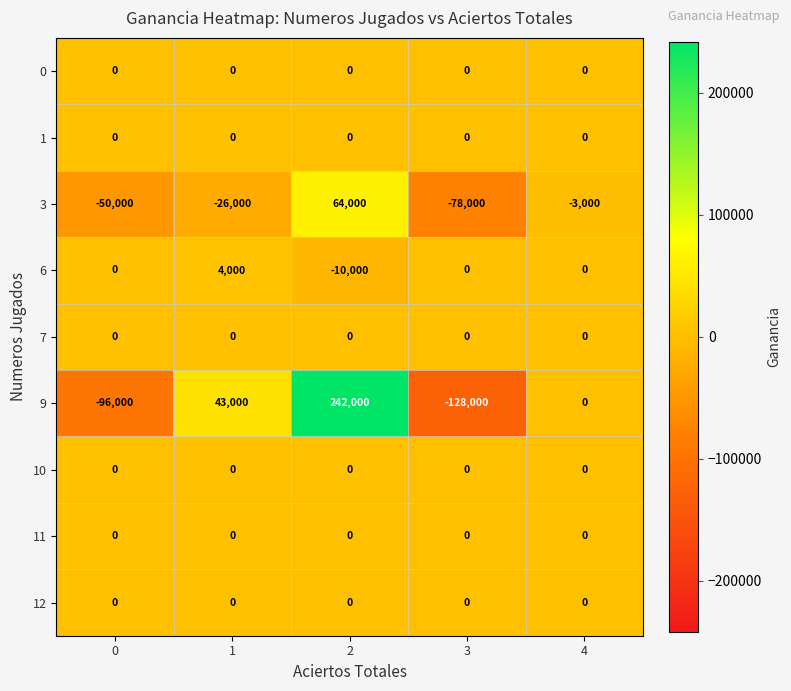

At how many categories does at least one series exceed 46550?

1